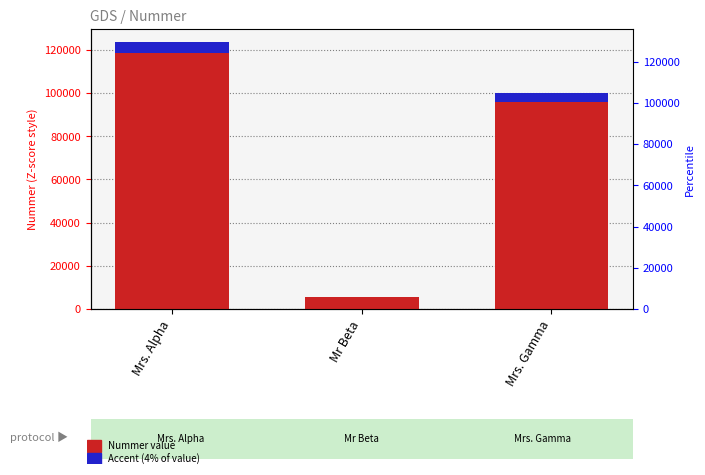

Where does the Nummer series first go above 99999?

Mrs. Alpha